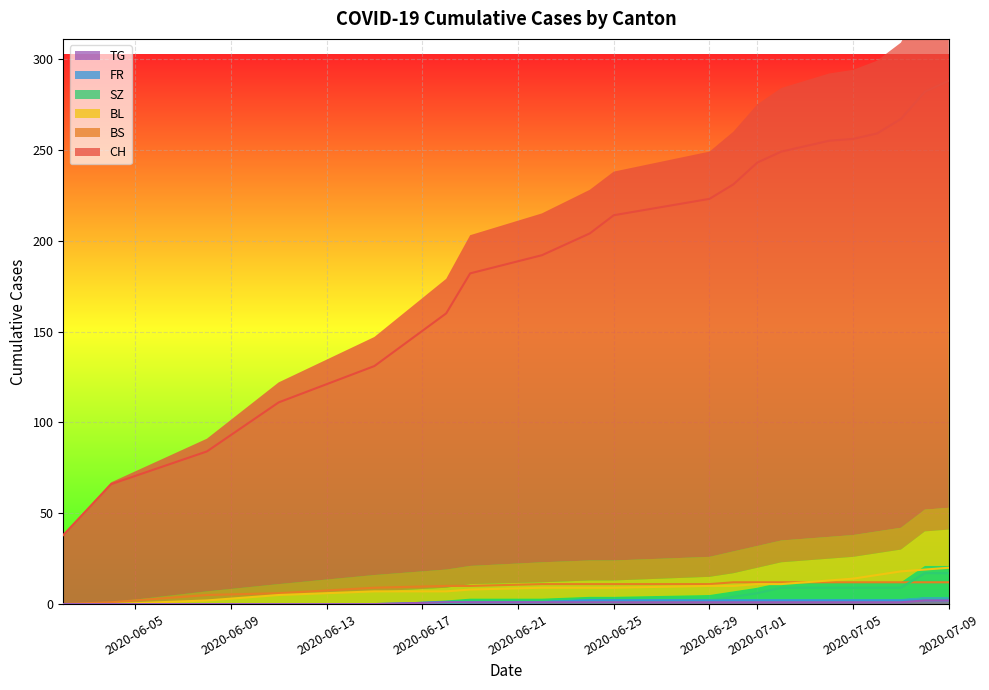

Which series has the largest total across all categories?

CH